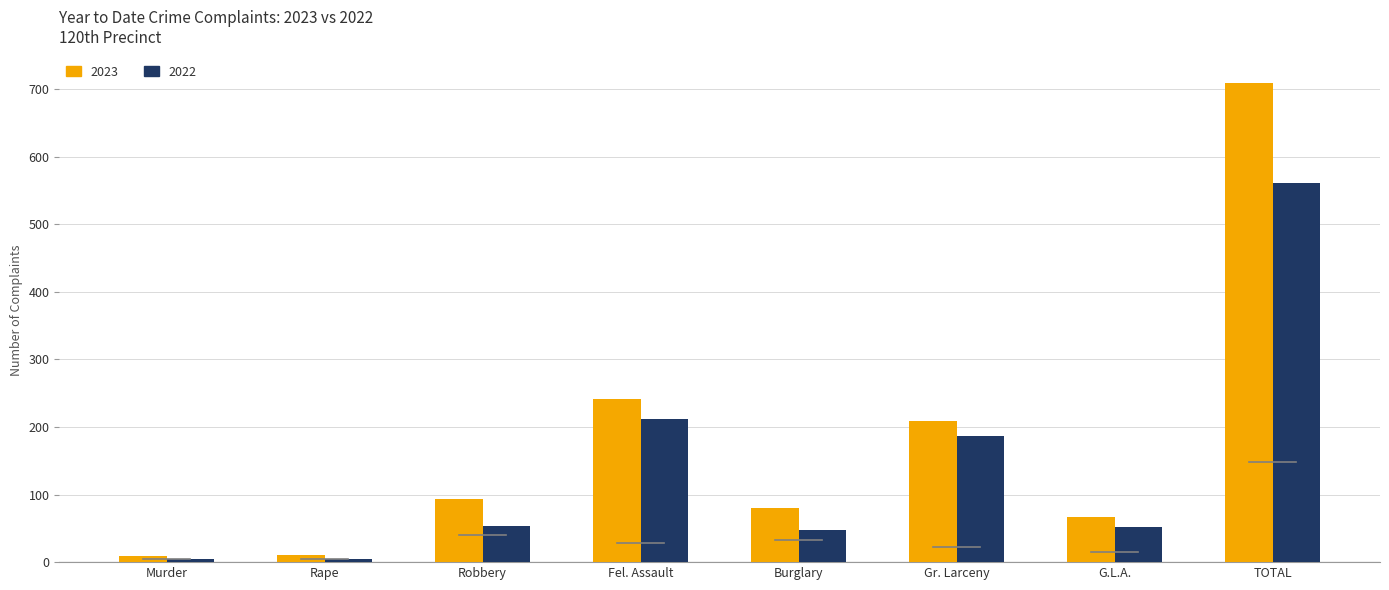

Which series has the widest spread of values?

2023